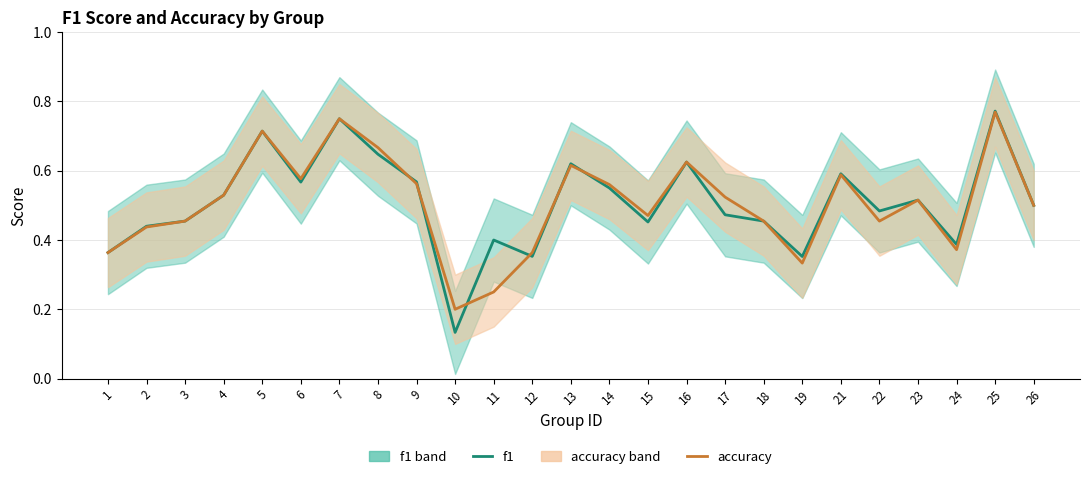

What is the total value across all series at 19?

0.7